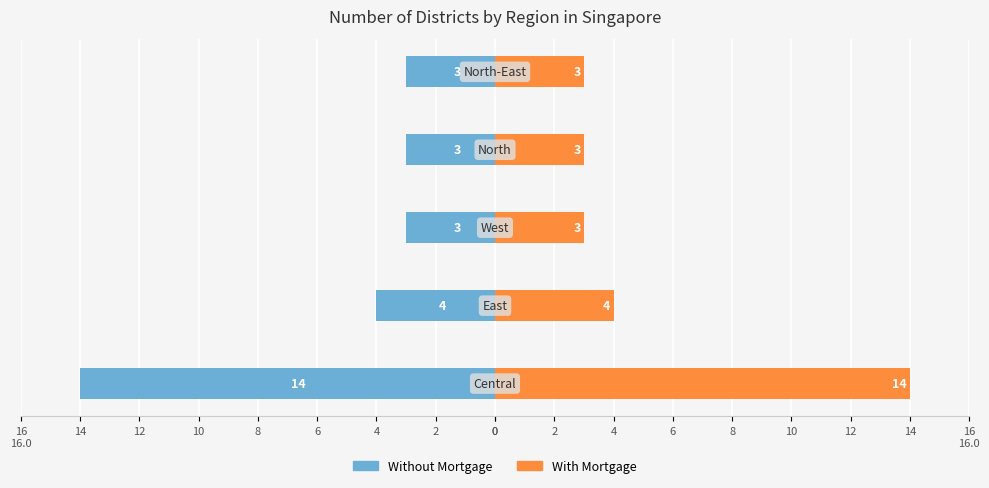

Rank the series by their maximum value, from highest to lowest.

With Mortgage, Without Mortgage